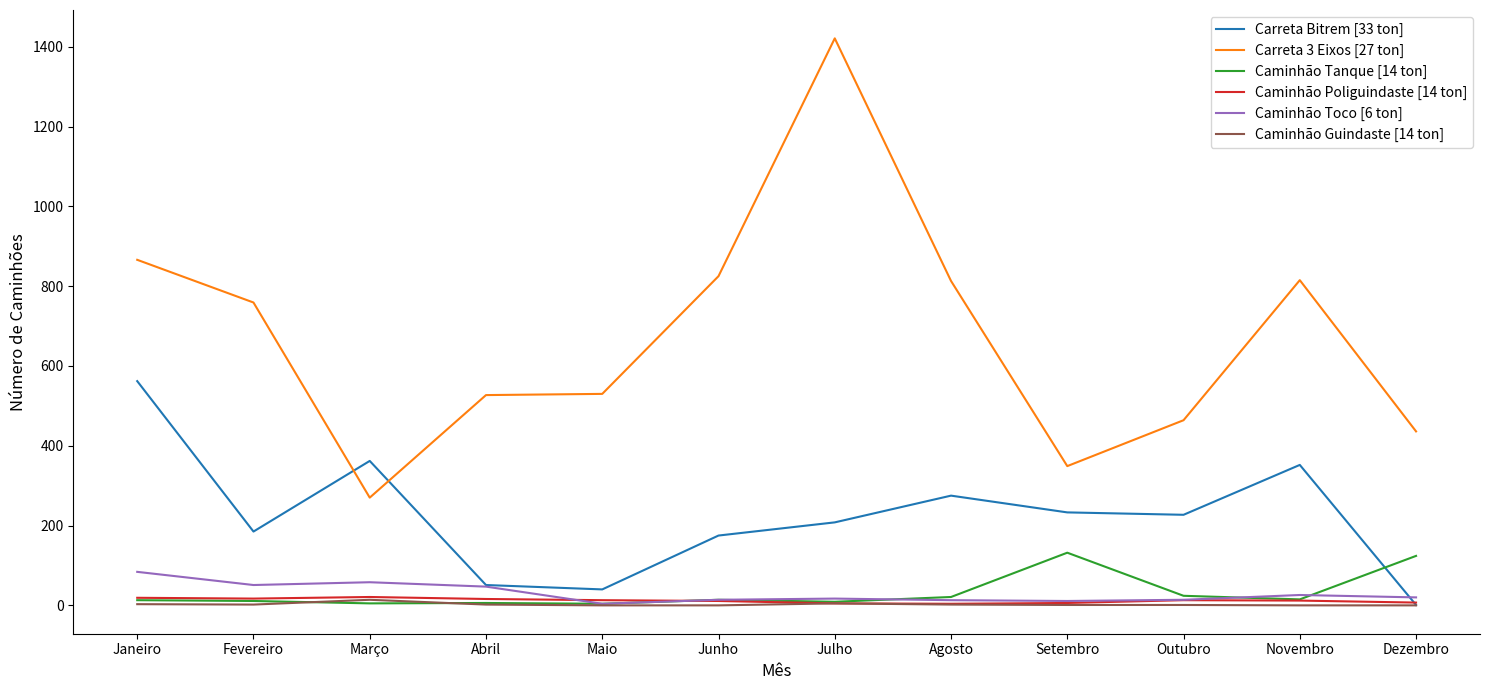

Which series has the widest spread of values?

Carreta 3 Eixos [27 ton]